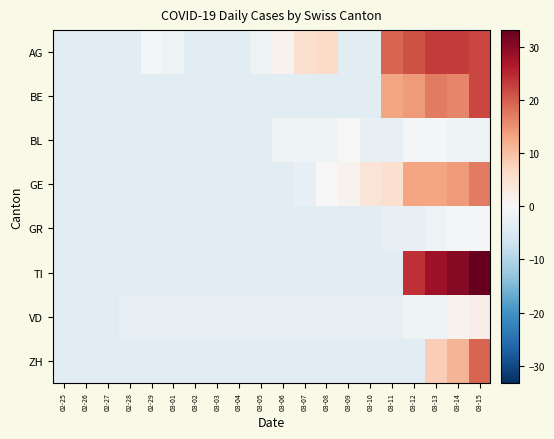

At which category is the sum across all series the highest?

03-15